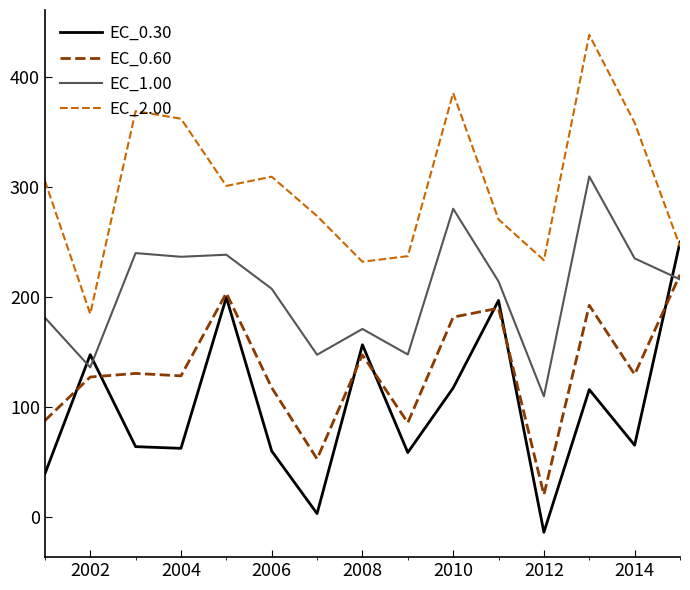

What is the difference between the maximum and minimum values in the EC_2.00 series?

253.6